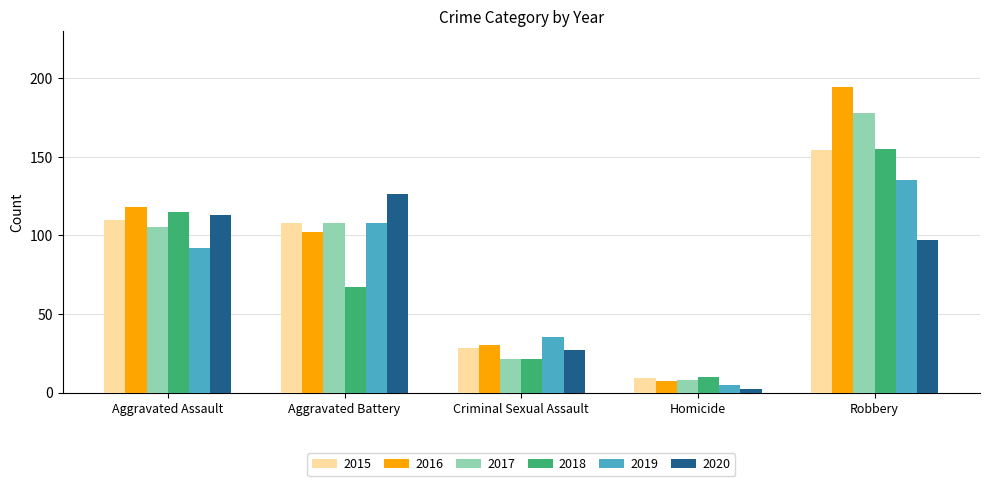

What is the label of the 4th bar from the left?

Homicide